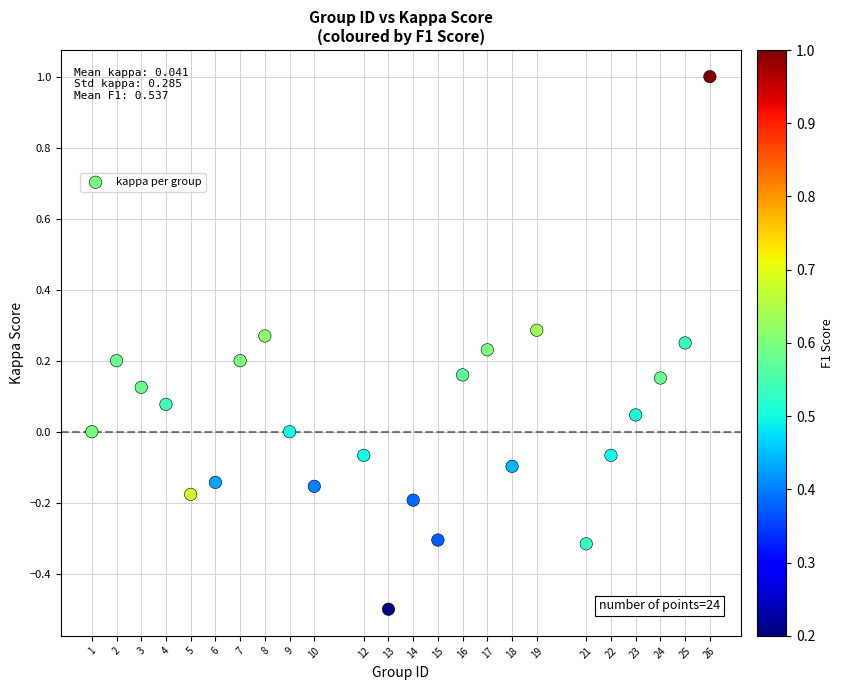

What is the range of X values (max minus min)?

25.0